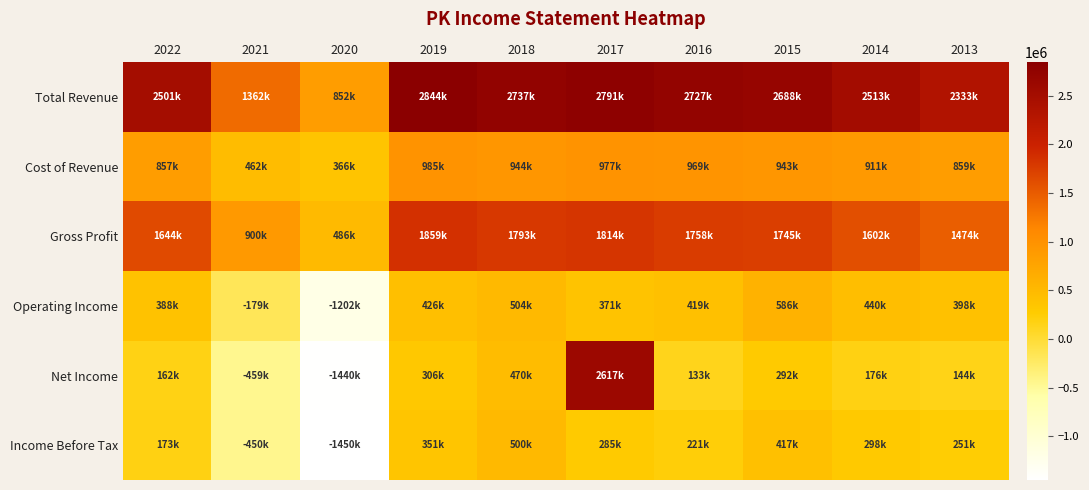

Reading right to left, extract all data points from this chart.

Total Revenue: 2013=2333000	2014=2513000	2015=2688000	2016=2727000	2017=2791000	2018=2737000	2019=2844000	2020=852000	2021=1362000	2022=2501000
Cost of Revenue: 2013=859000	2014=911000	2015=943000	2016=969000	2017=977000	2018=944000	2019=985000	2020=366000	2021=462000	2022=857000
Gross Profit: 2013=1474000	2014=1602000	2015=1745000	2016=1758000	2017=1814000	2018=1793000	2019=1859000	2020=486000	2021=900000	2022=1644000
Operating Income: 2013=398000	2014=440000	2015=586000	2016=419000	2017=371000	2018=504000	2019=426000	2020=-1202000	2021=-179000	2022=388000
Net Income: 2013=144000	2014=176000	2015=292000	2016=133000	2017=2617000	2018=470000	2019=306000	2020=-1440000	2021=-459000	2022=162000
Income Before Tax: 2013=251000	2014=298000	2015=417000	2016=221000	2017=285000	2018=500000	2019=351000	2020=-1450000	2021=-450000	2022=173000